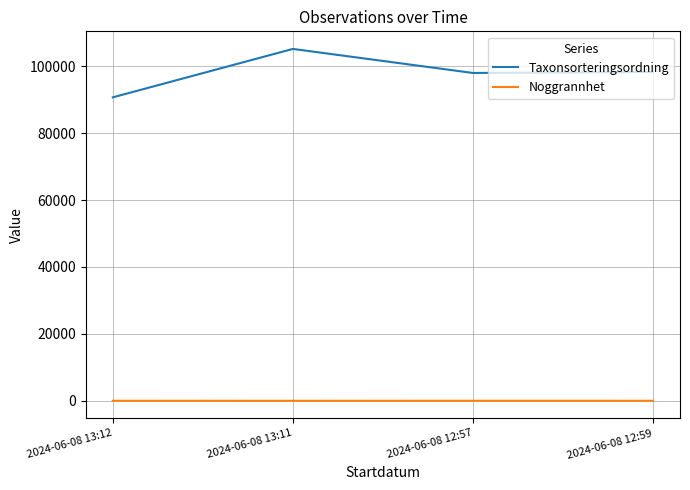

True or false: Noggrannhet has more than 1 interior local peaks.

False